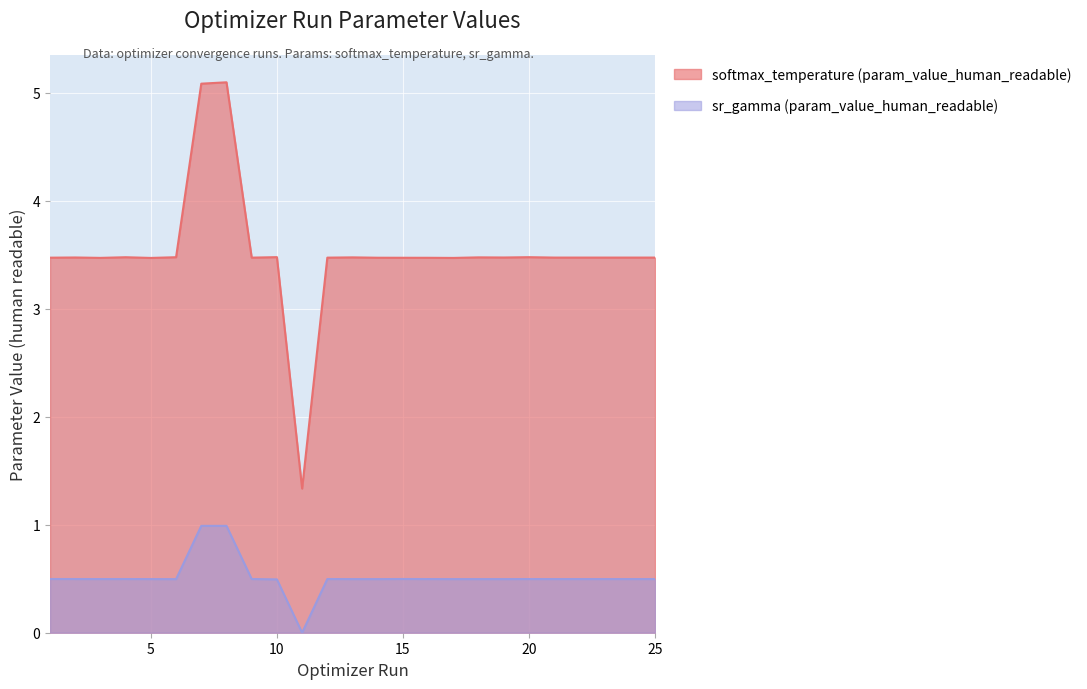

At which category is the sum across all series the highest?

8